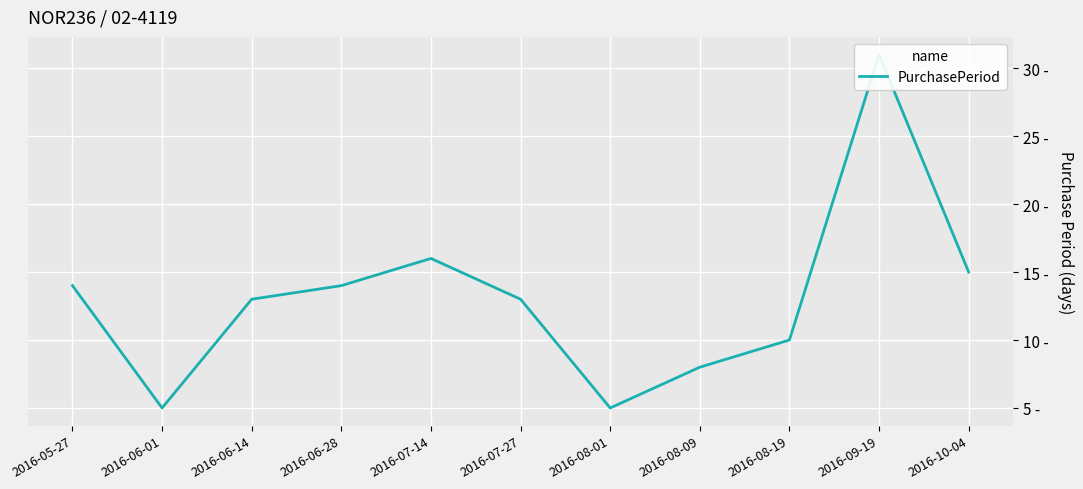

Where is the data nearest to the value 18?

2016-07-14